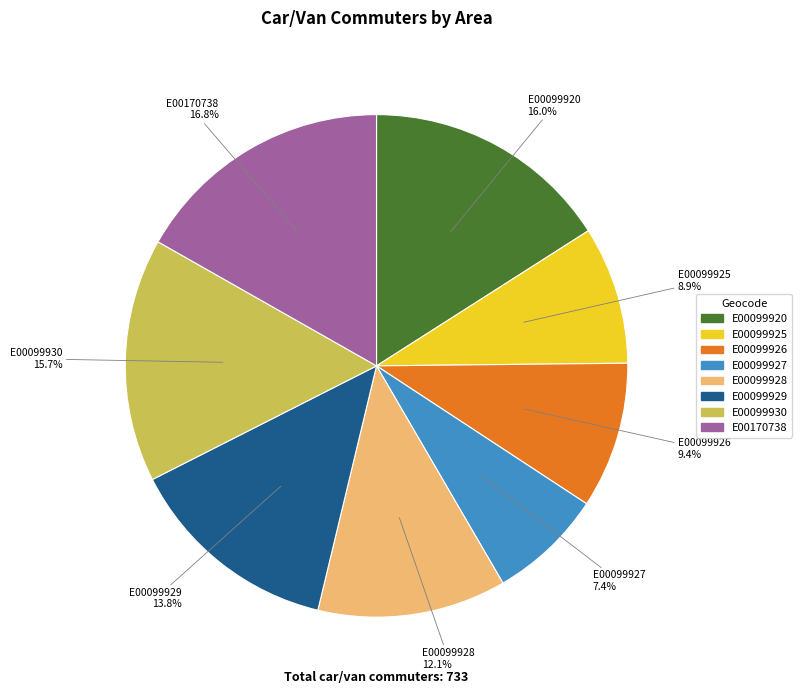

To the nearest percent, what percentage of the pie is E00099929?

14%